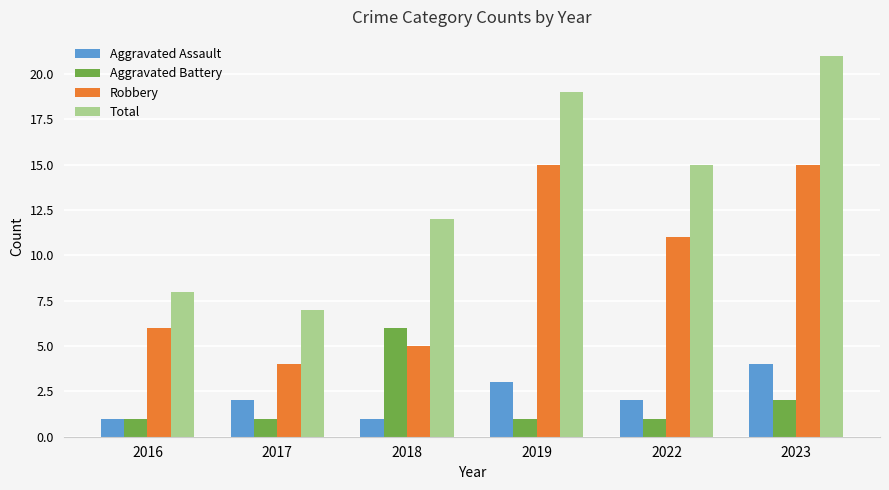

Which category has the highest value in the Aggravated Battery series?

2018